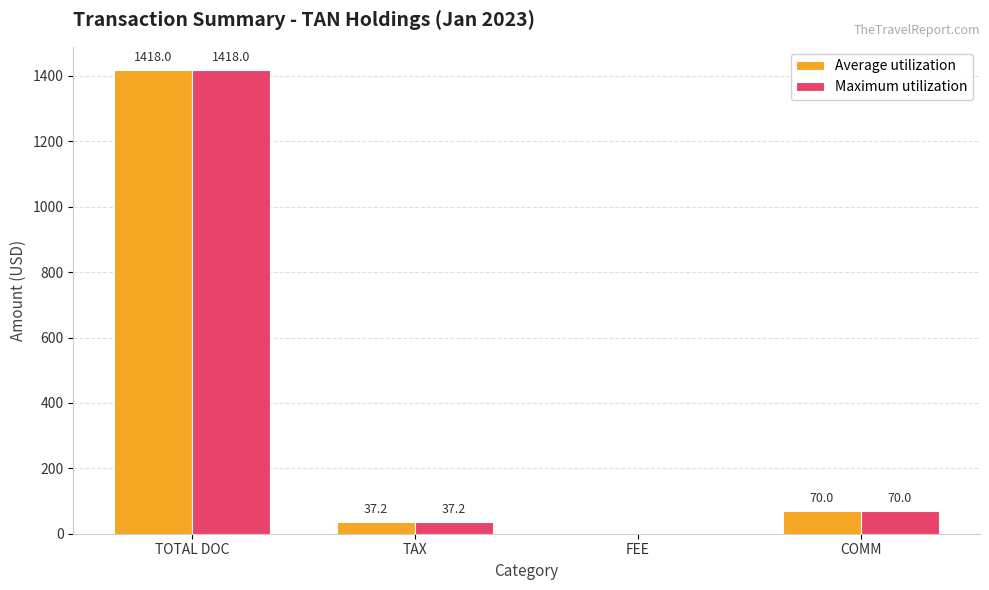

Which label corresponds to the largest value in the chart?

TOTAL DOC